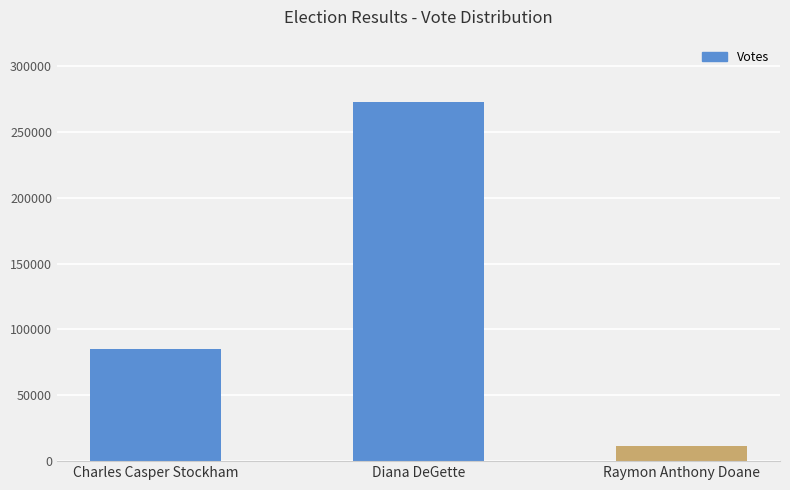

Reading right to left, what are all the values shown in this chart?

11606	272892	85213